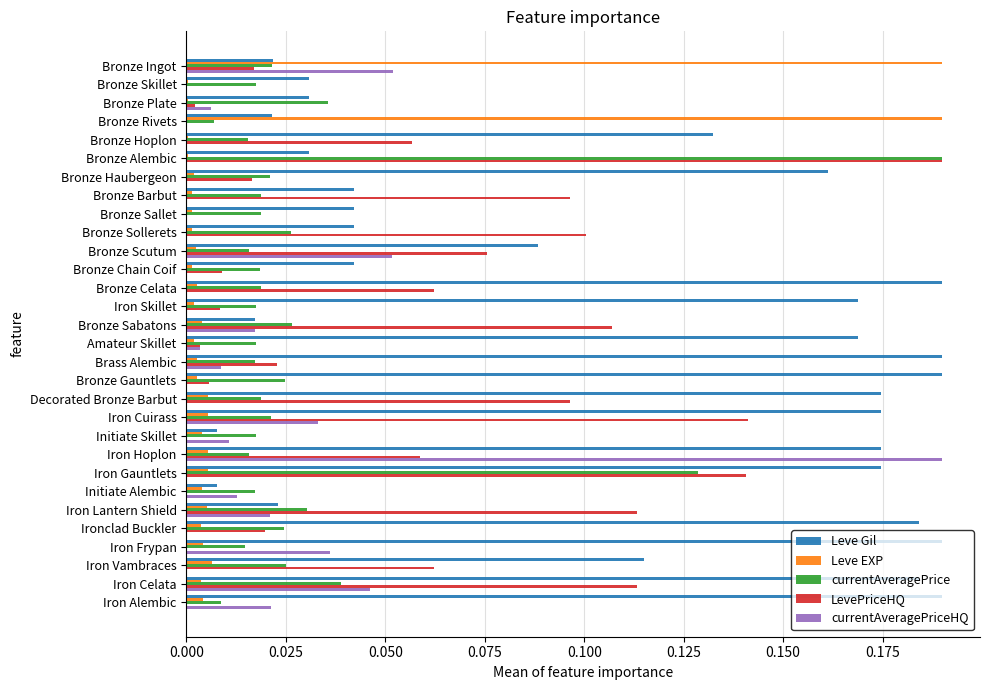

Which series changed the most between Initiate Alembic and Iron Frypan?

Leve Gil